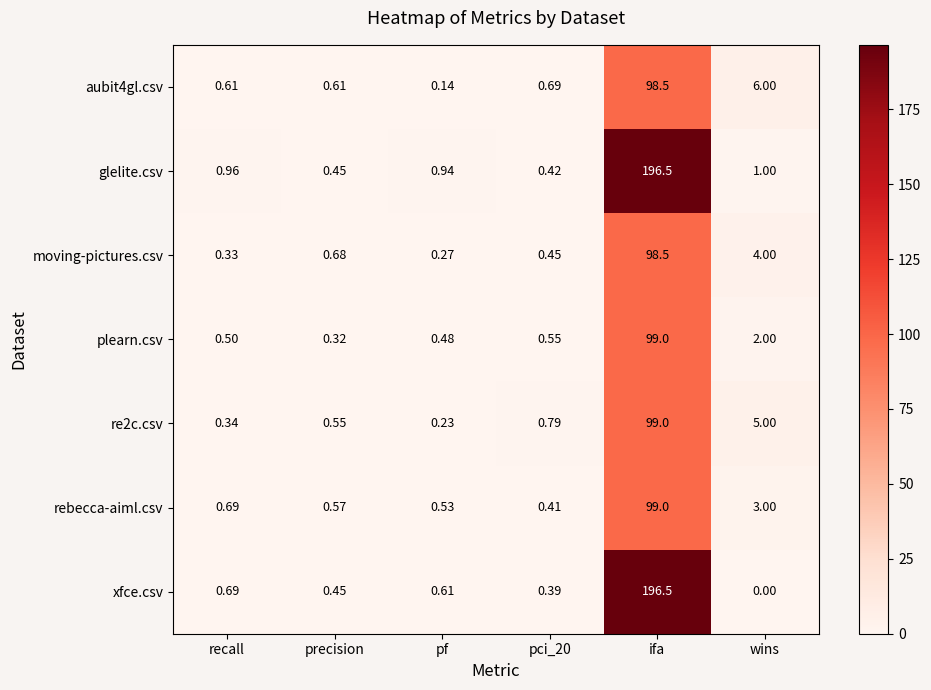

Which series has the largest range (max minus min)?

xfce.csv